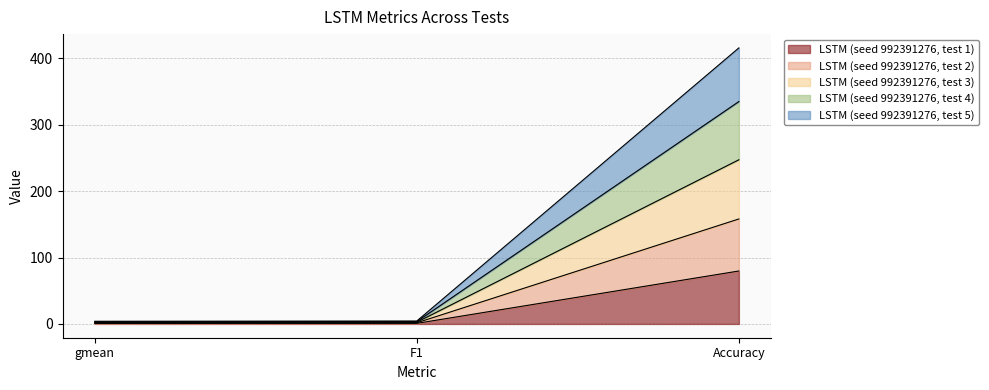

Rank the series at Accuracy from lowest to highest value.

LSTM (seed 992391276, test 1), LSTM (seed 992391276, test 2), LSTM (seed 992391276, test 5), LSTM (seed 992391276, test 3), LSTM (seed 992391276, test 4)